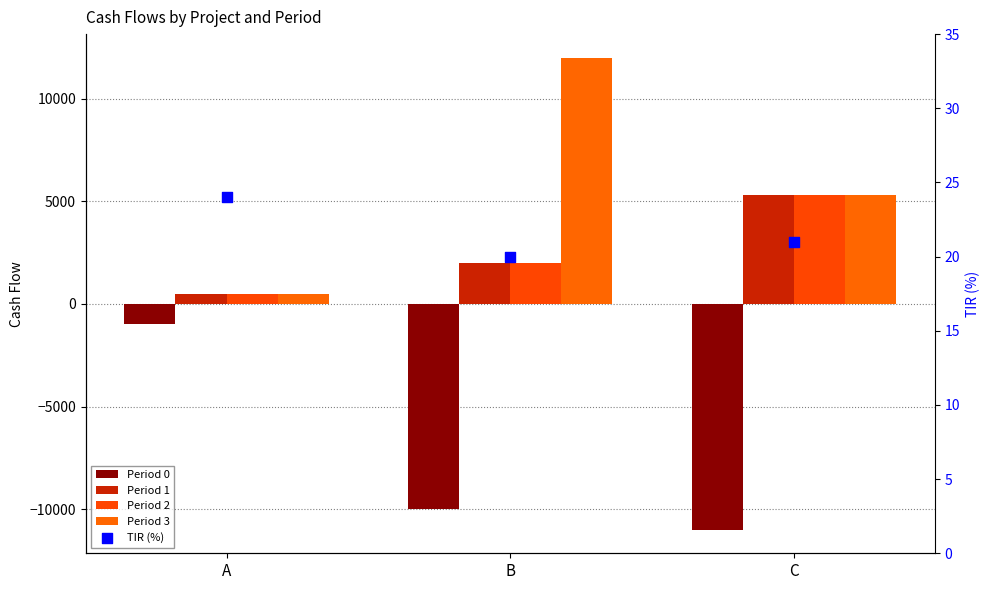

Is the value of TIR (%) at A greater than the value of Period 3 at C?

No